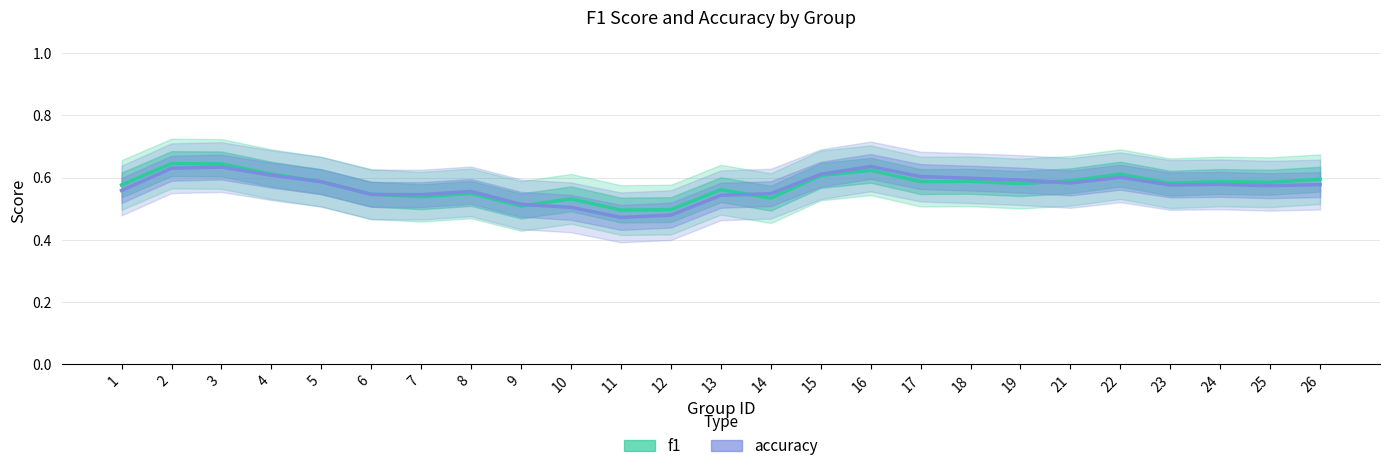

How many lines are shown in the chart?

2